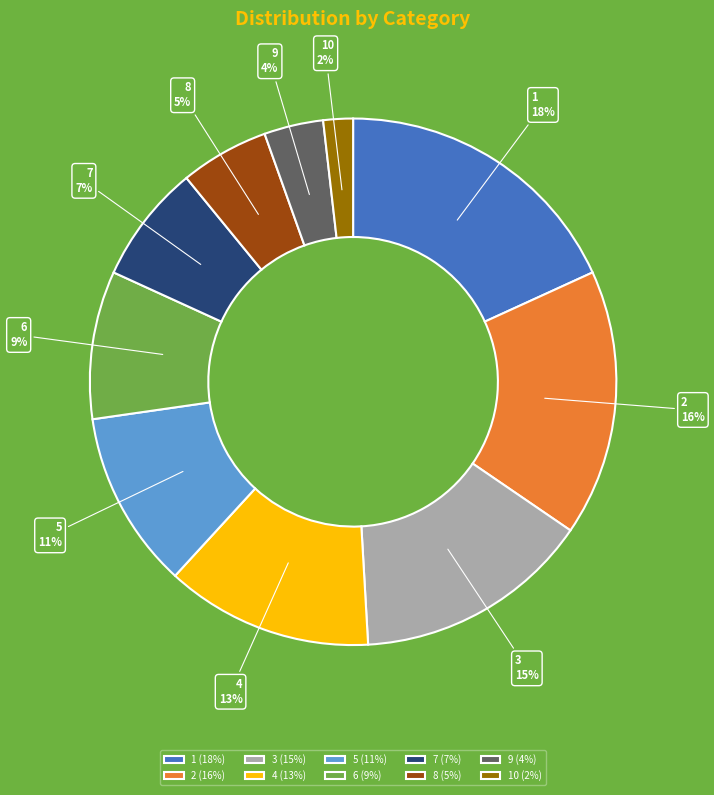

How many slices are in this pie chart?

10